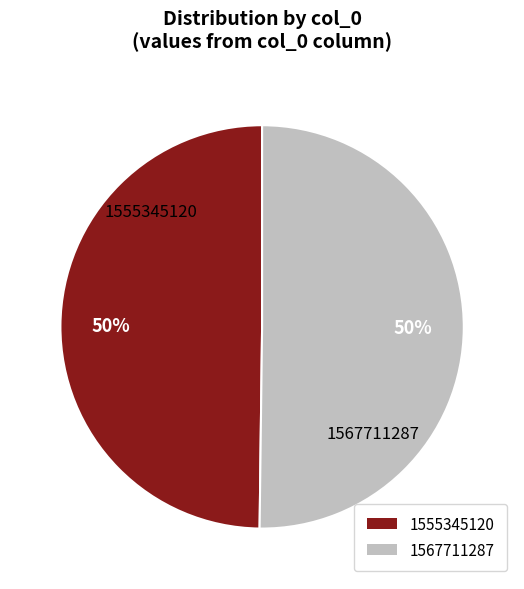

How many segments does this pie chart have?

2